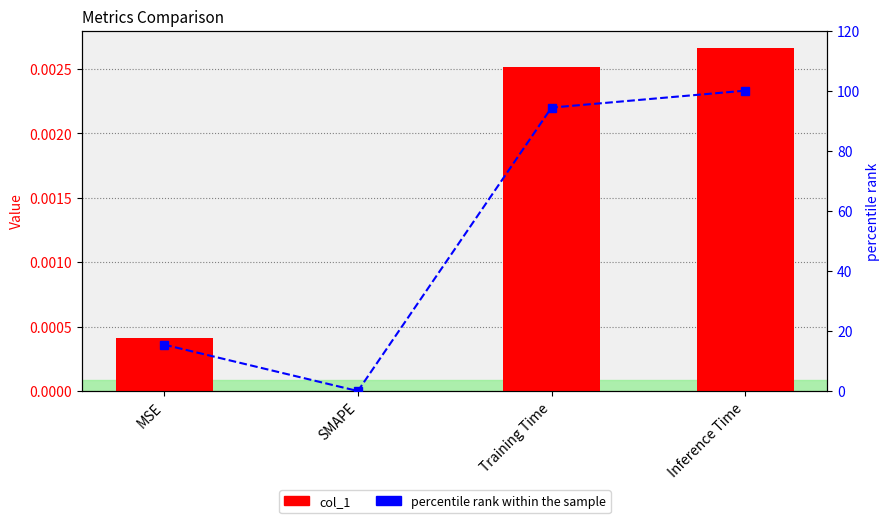

What position from the left is MSE?

1